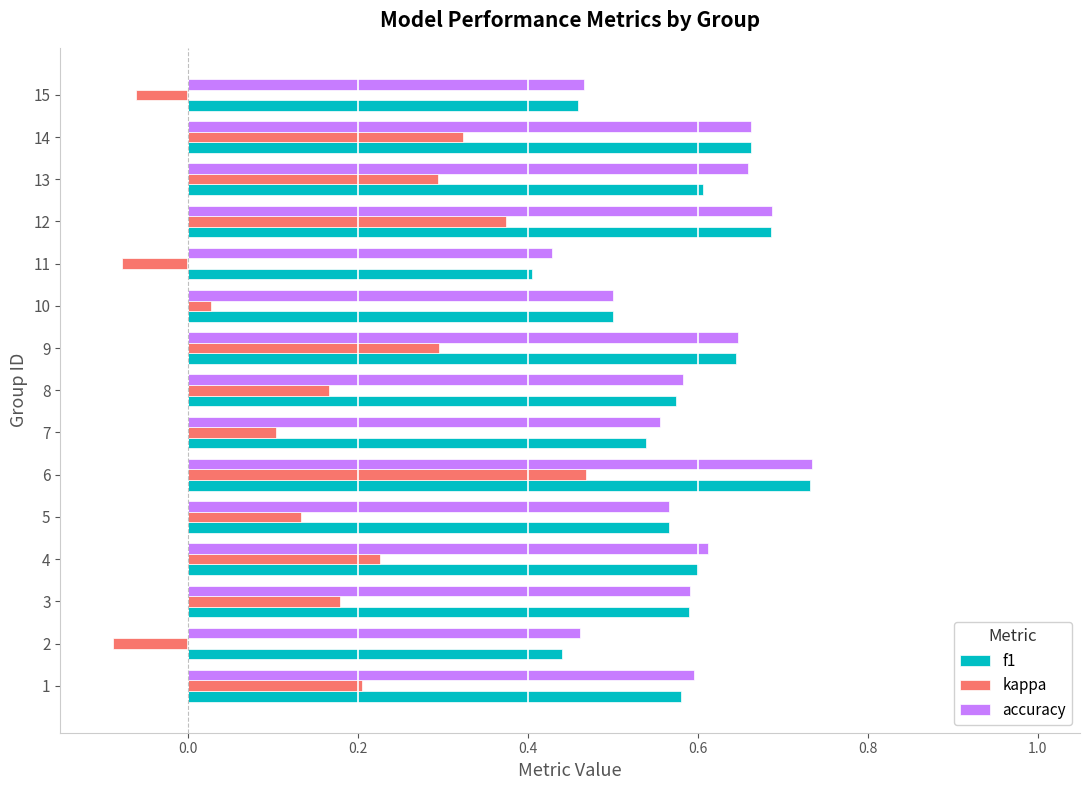

At which label is kappa closest to 0?

10